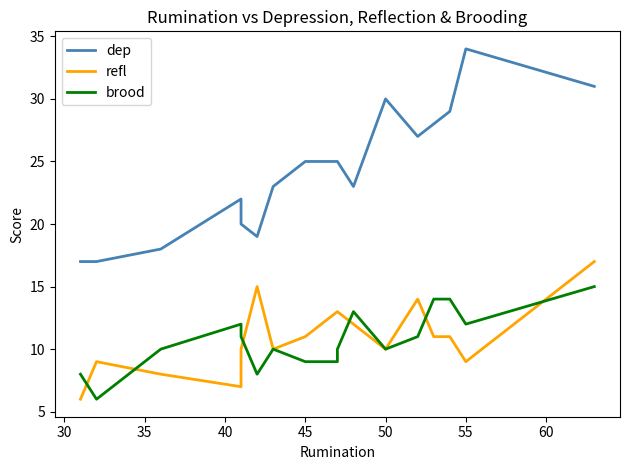

Does the chart display data point markers on the line(s)?

No